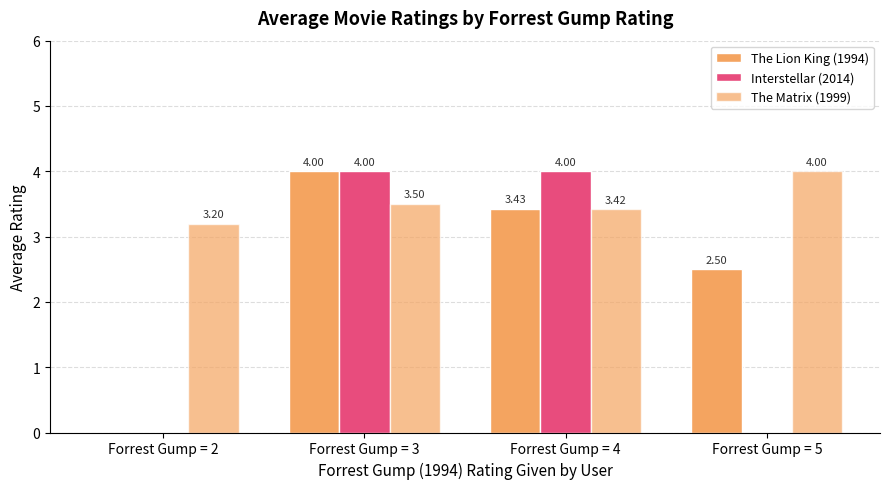

Rank the categories by Interstellar (2014) value from highest to lowest.

Forrest Gump = 3, Forrest Gump = 4, Forrest Gump = 2, Forrest Gump = 5